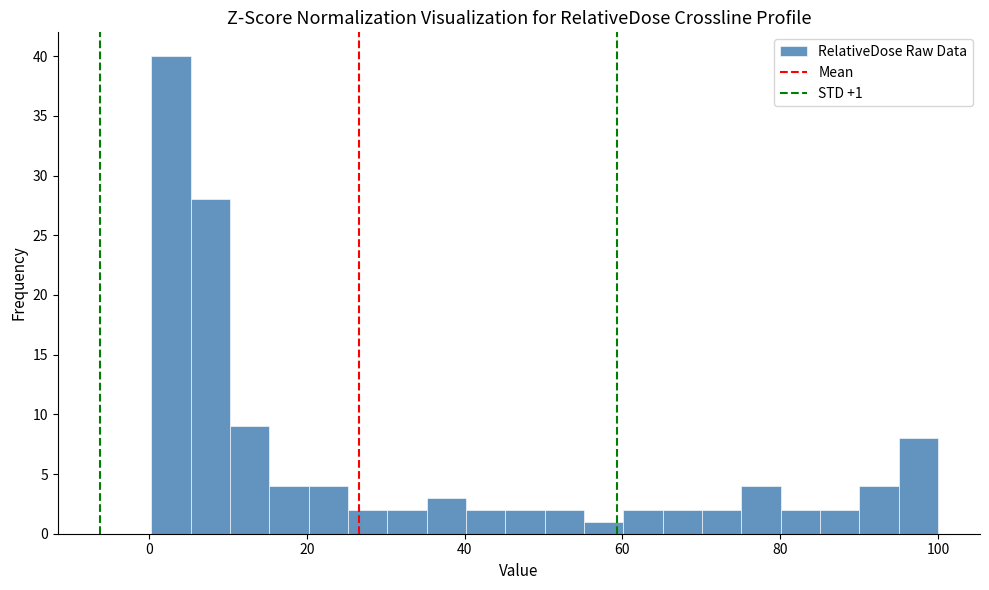

Around what value on the x-axis is the tallest bar? Give the approximate position of its centre, as read against the axis.

2